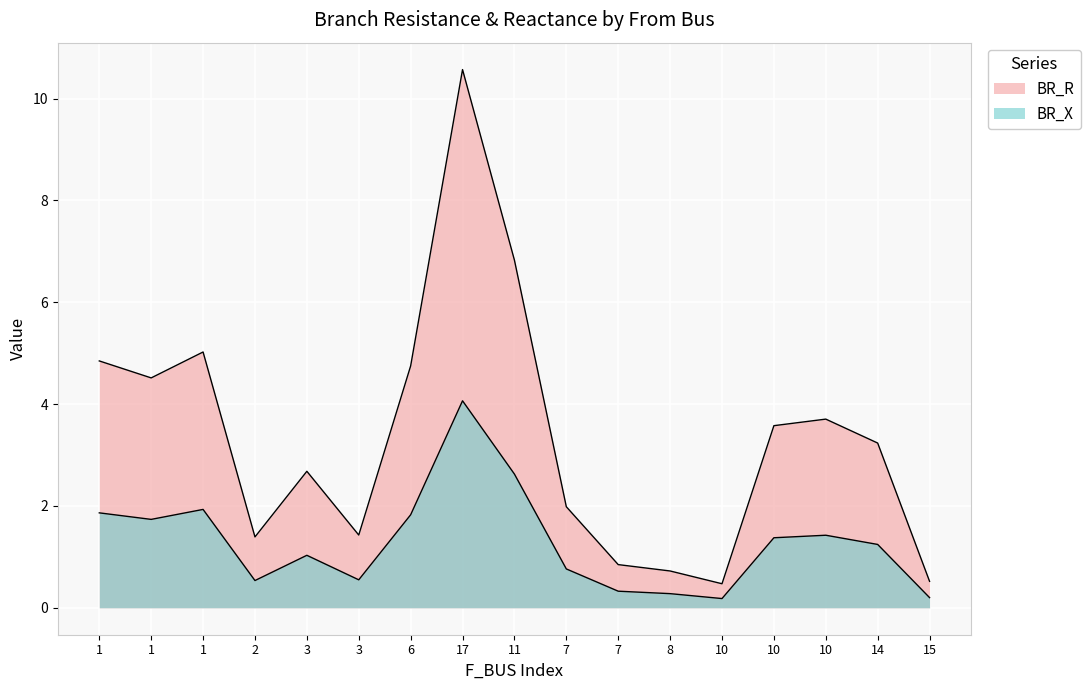

True or false: BR_X and BR_R intersect in this chart.

False